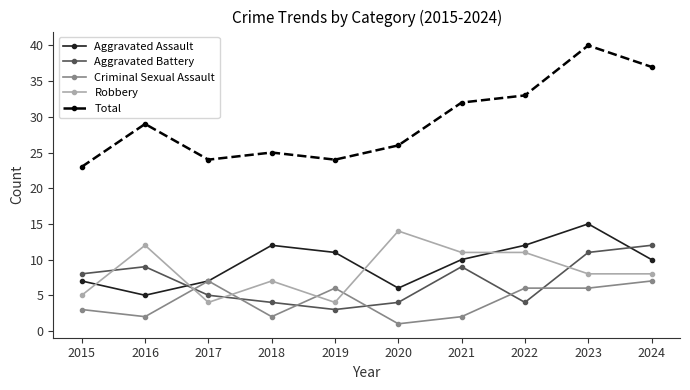

At which category is the sum across all series the highest?

2023